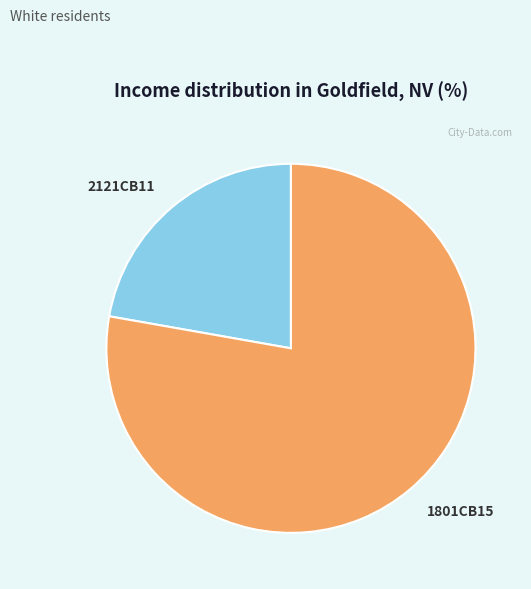

Is there any slice that represents more than half of the pie?

Yes